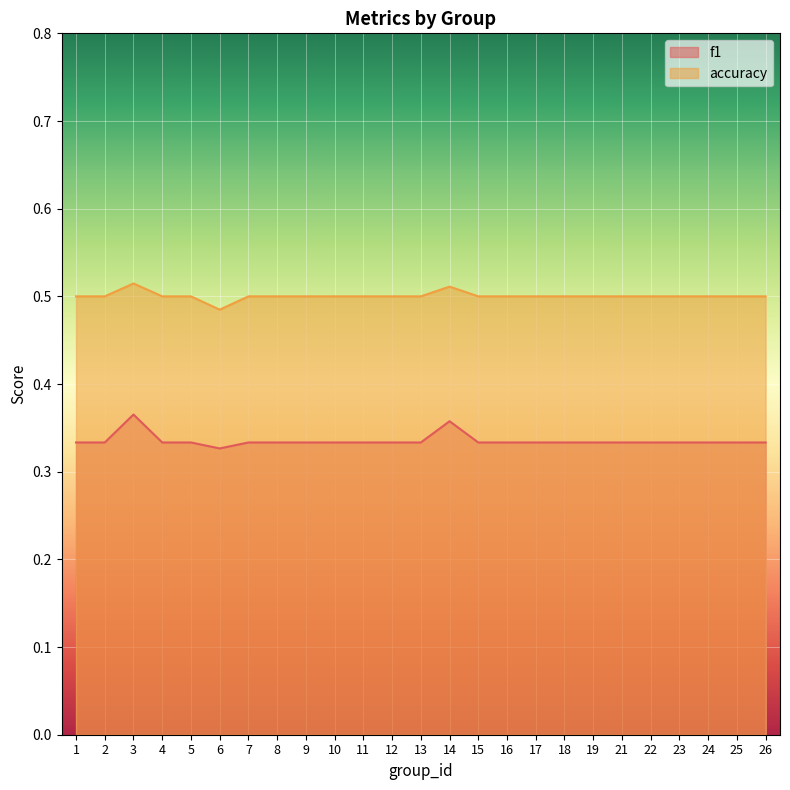

True or false: f1 and accuracy intersect in this chart.

False